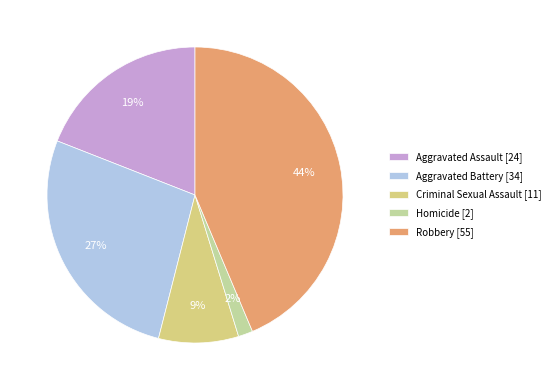

Count the number of slices in the pie.

5